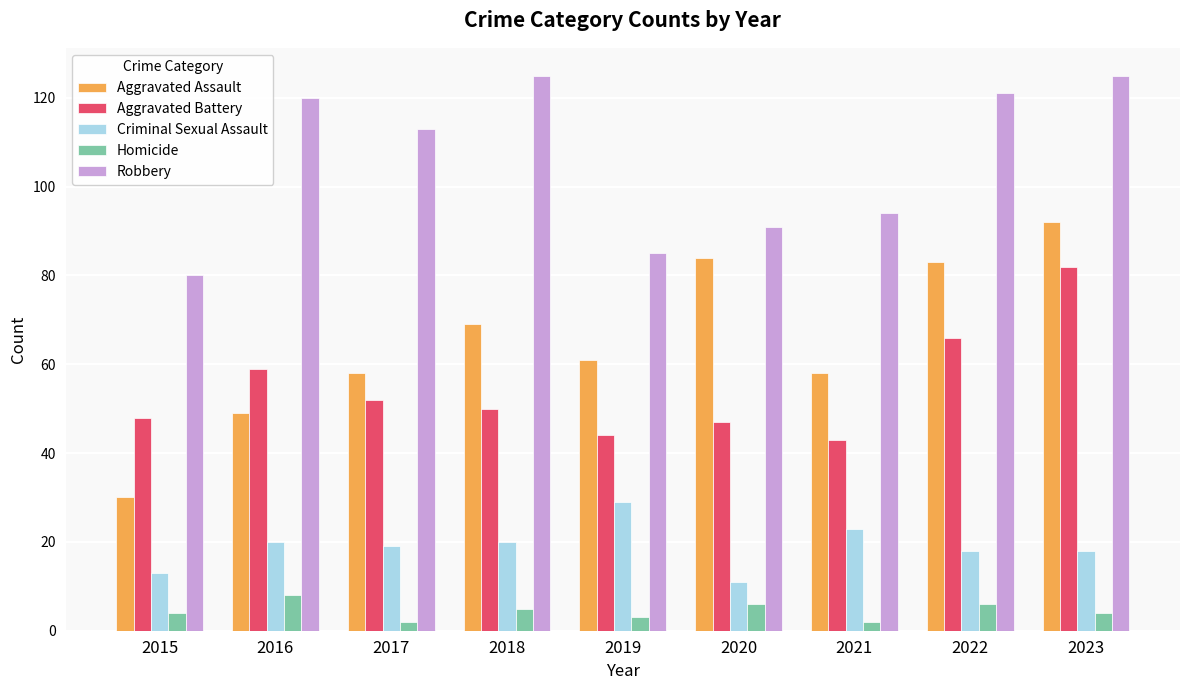

What is the sum of the Aggravated Battery values at 2020 and 2023?

129